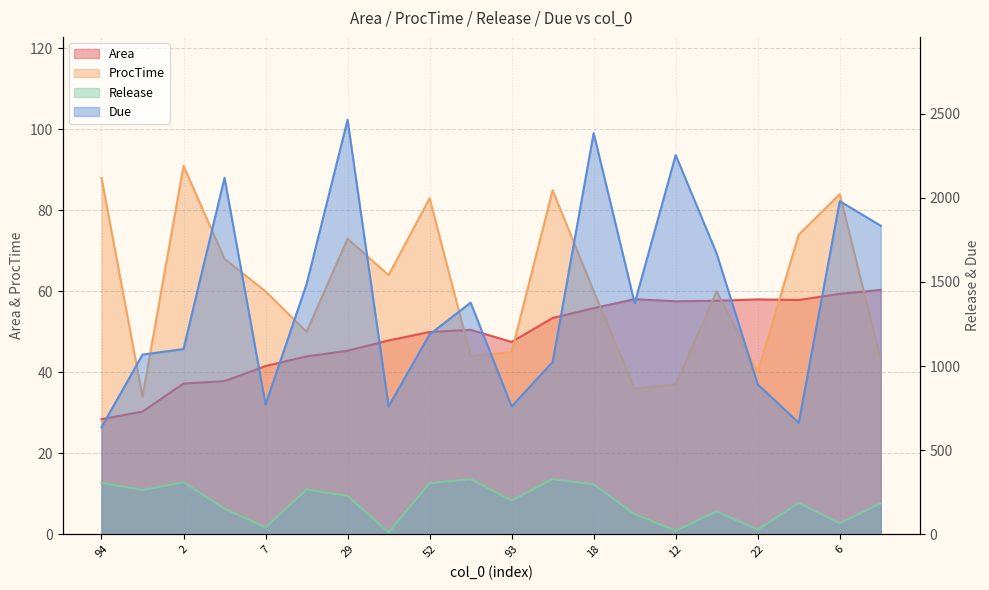

Reading right to left, list all the values displayed in this chart.

Area: 8=60.4	6=59.4	56=57.9	22=58.0	13=57.7	12=57.5	35=58.1	18=55.8	16=53.4	93=47.5	50=50.5	52=50.0	97=47.9	29=45.3	24=43.9	7=41.5	0=37.8	2=37.2	90=30.3	94=28.4
ProcTime: 8=43.0	6=84.0	56=74.0	22=40.0	13=60.0	12=37.0	35=36.0	18=60.0	16=85.0	93=45.0	50=44.0	52=83.0	97=64.0	29=73.0	24=50.0	7=60.0	0=68.0	2=91.0	90=34.0	94=88.0
Release: 8=184.0	6=65.0	56=186.0	22=28.0	13=135.0	12=21.0	35=119.0	18=296.0	16=328.0	93=201.0	50=328.0	52=303.0	97=12.0	29=228.0	24=266.0	7=41.0	0=152.0	2=309.0	90=263.0	94=305.0
Due: 8=1834.0	6=1980.0	56=663.0	22=891.0	13=1668.0	12=2254.0	35=1374.0	18=2385.0	16=1024.0	93=760.0	50=1377.0	52=1188.0	97=760.0	29=2464.0	24=1487.0	7=771.0	0=2119.0	2=1101.0	90=1068.0	94=636.0